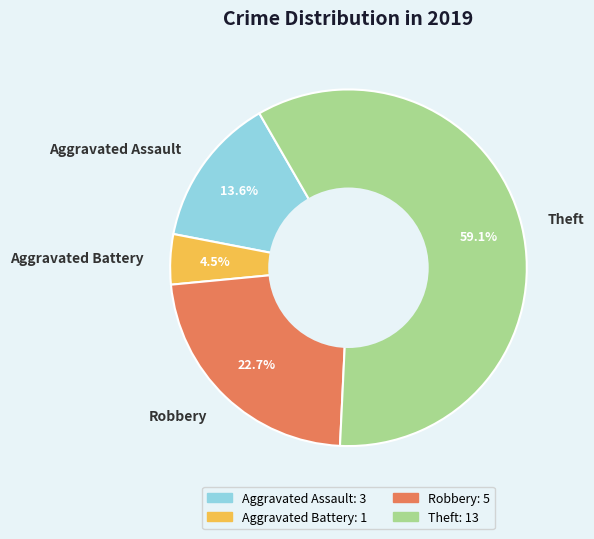

Is there a majority slice in this chart?

Yes